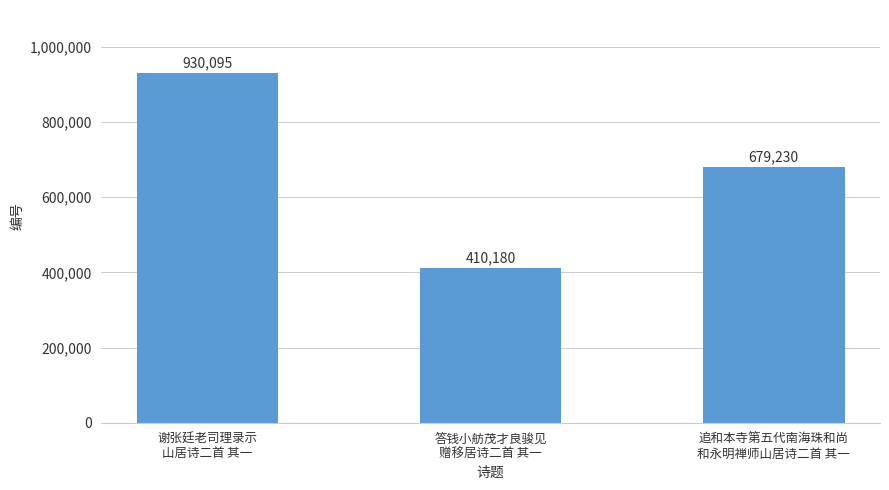

Are the bars horizontal?

No